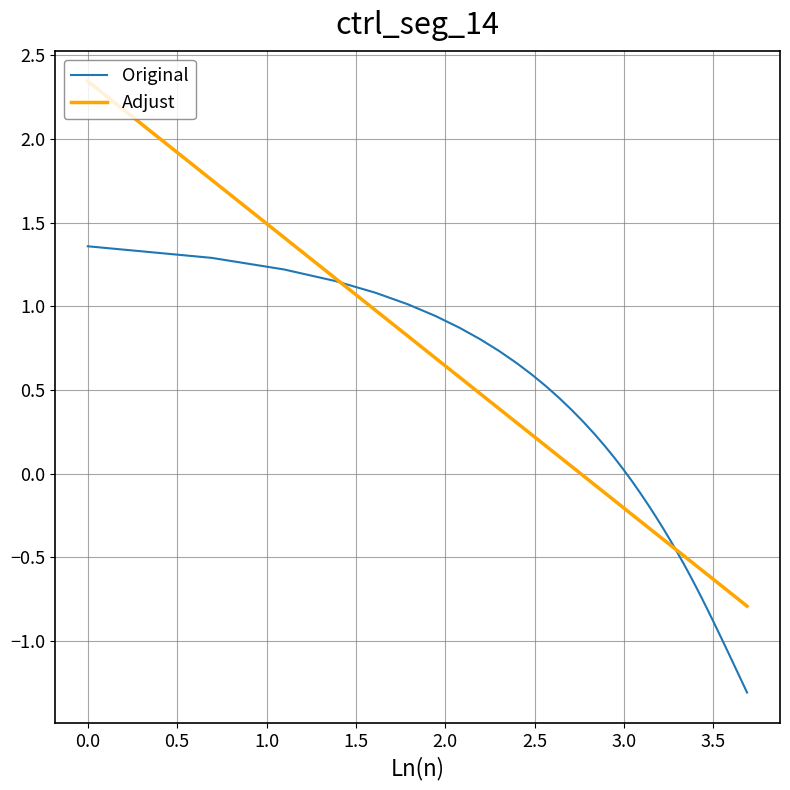

List the series in order of their peak value, lowest first.

Original, Adjust